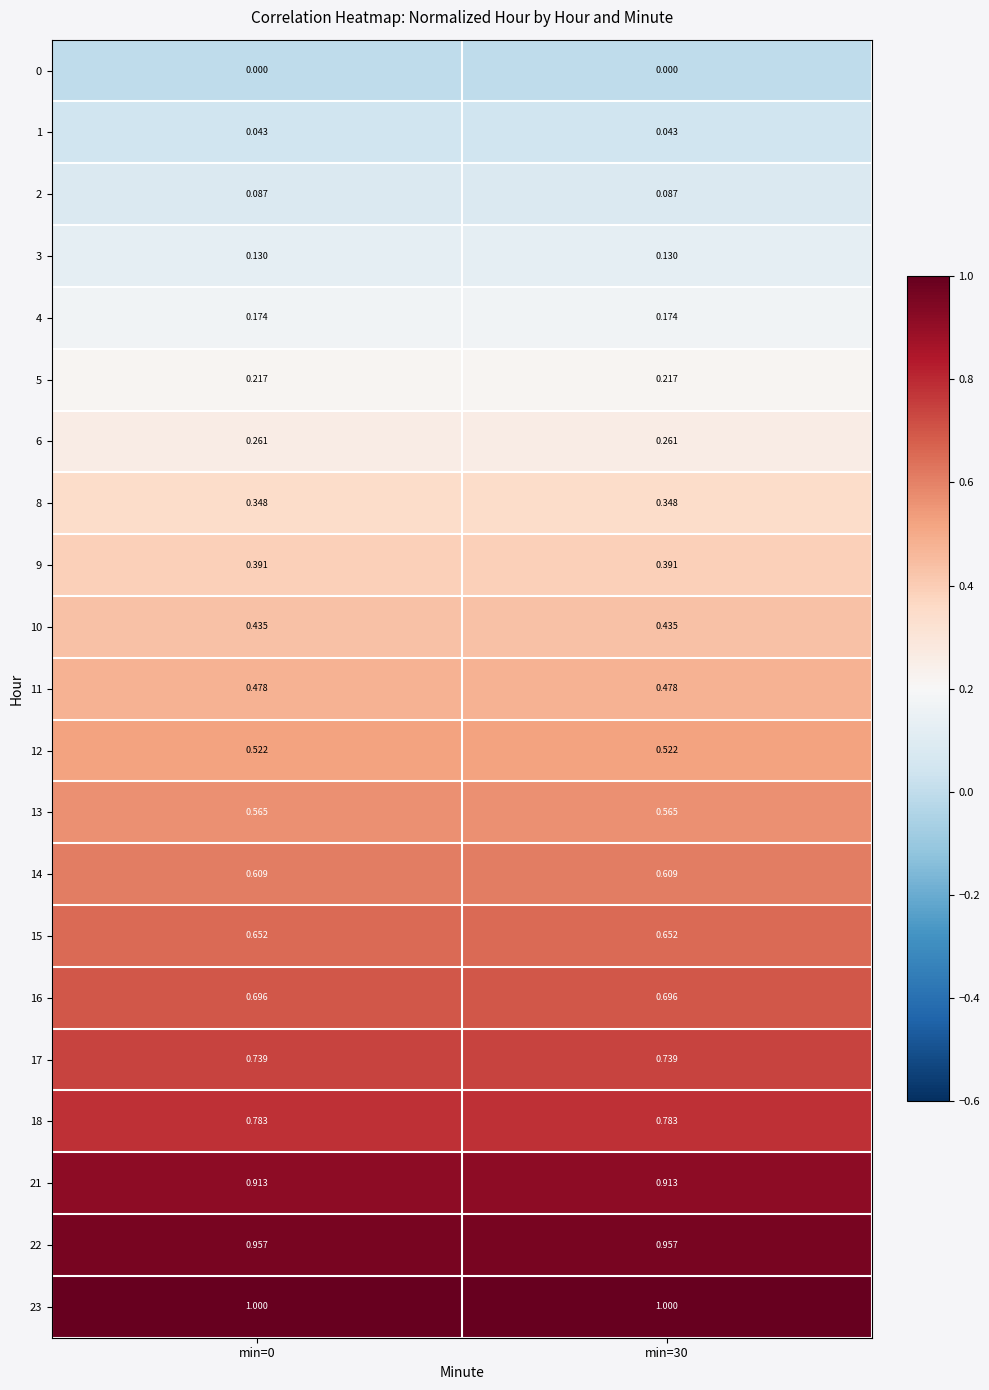

How many categories are shown in the chart?

2